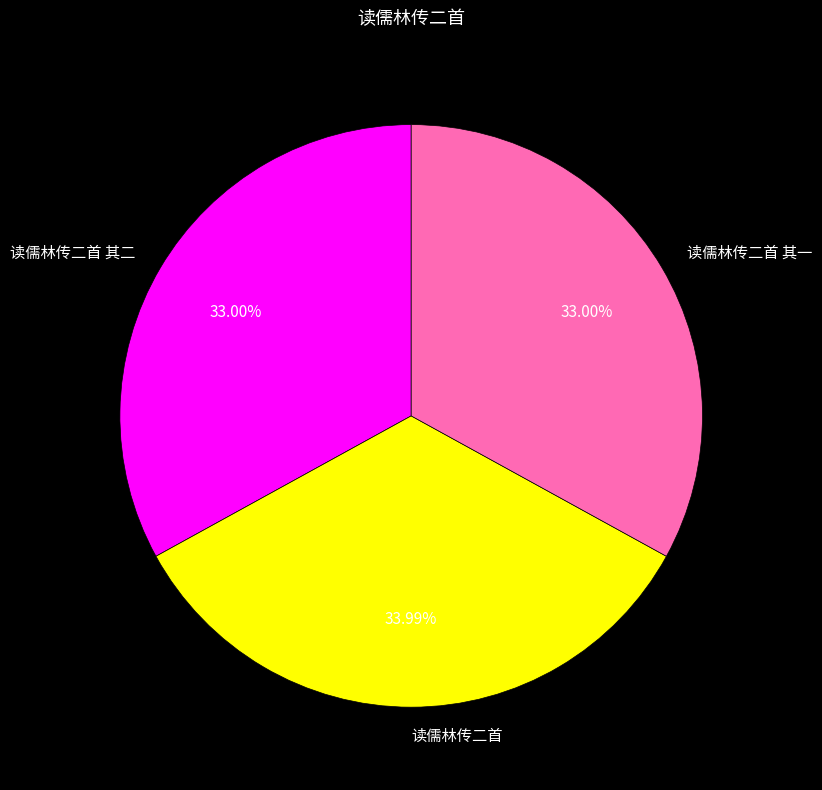

To the nearest percent, what portion does 读儒林传二首 represent?

34%